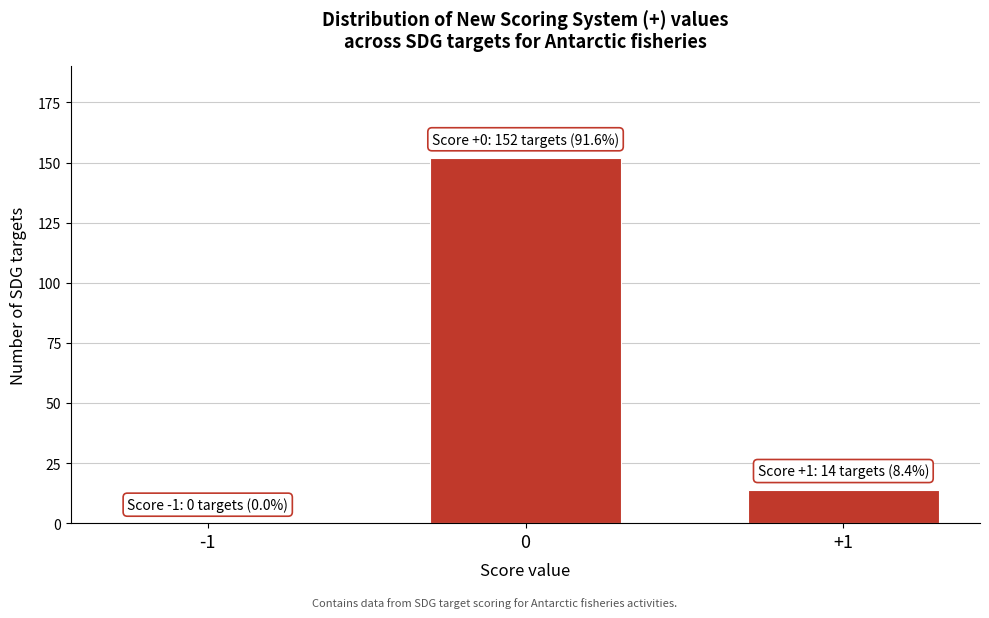

Reading left to right, transcribe all the data shown in this chart.

-1=0	0=152	+1=14